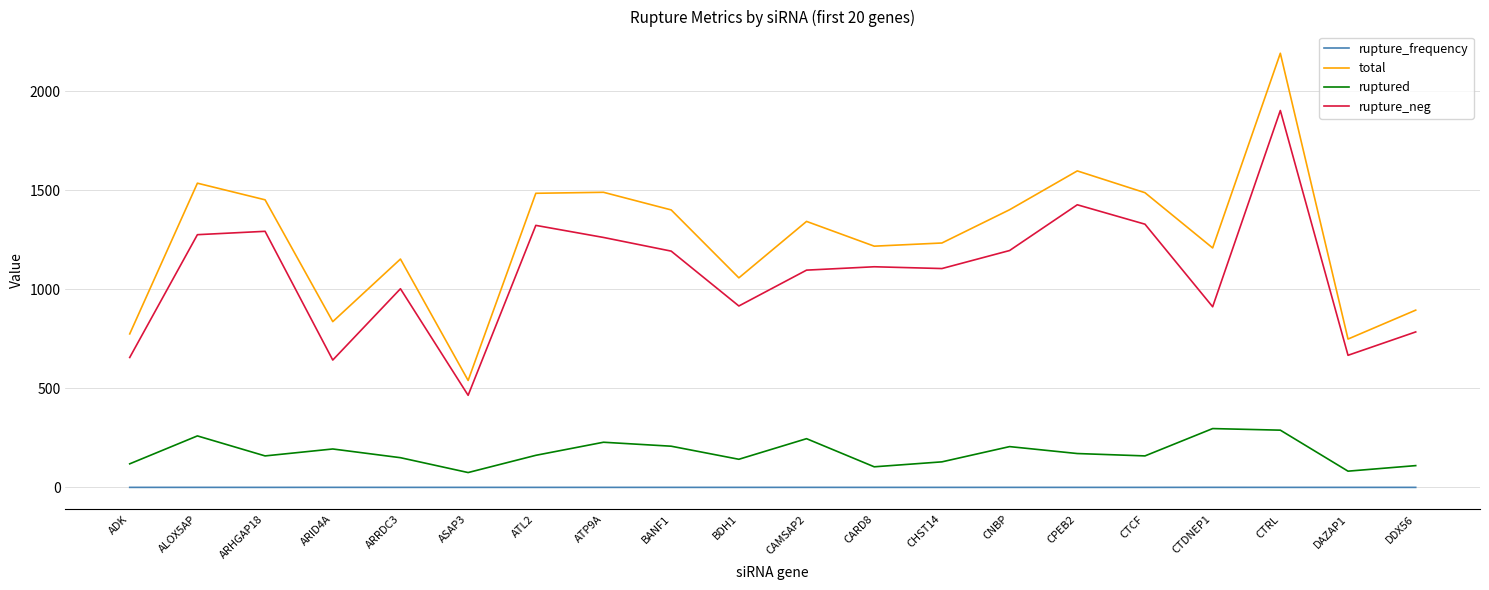

Which series changed the most between ATP9A and CARD8?

total